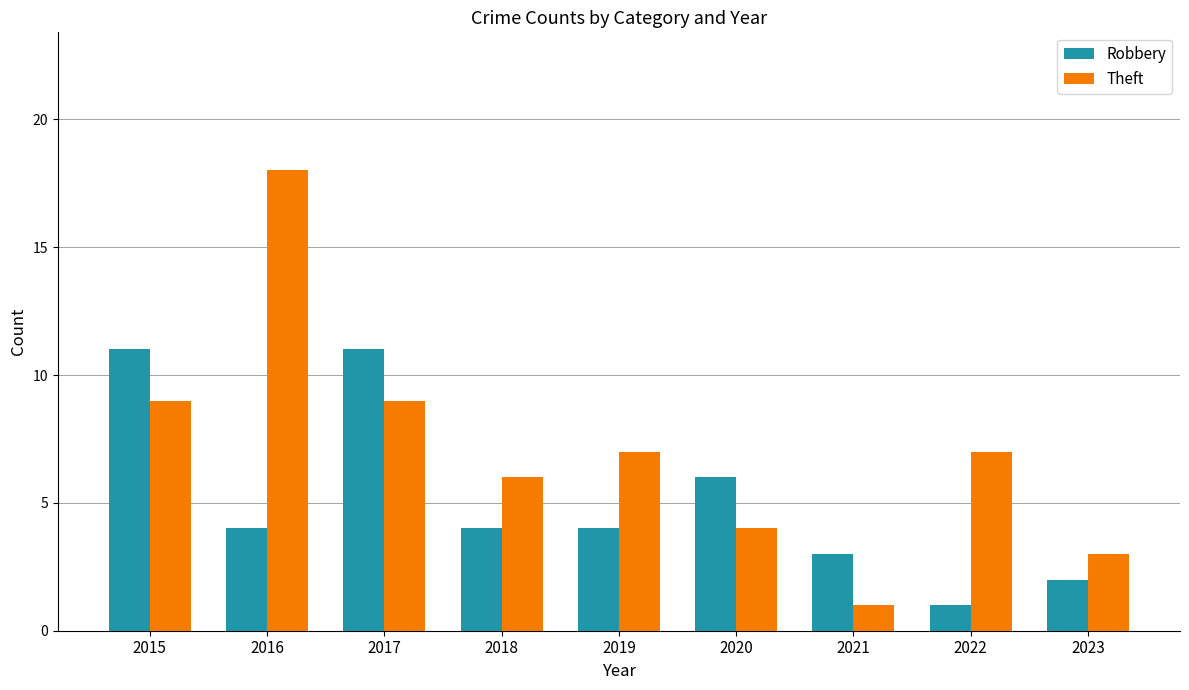

What is the total value across all series at 2015?

20